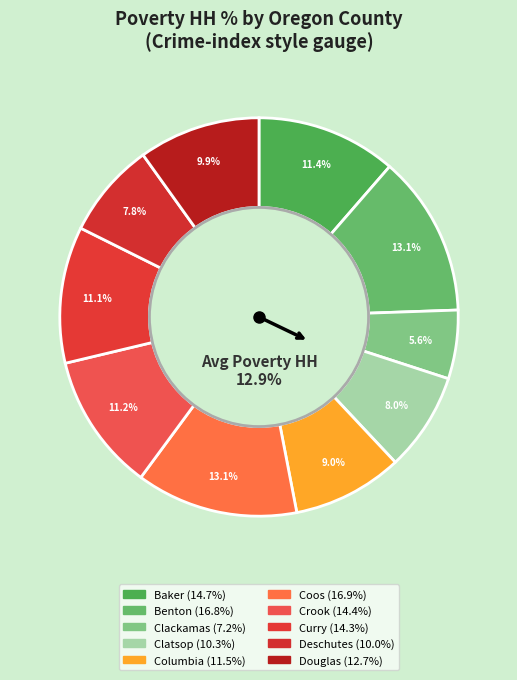

True or false: Clatsop accounts for 8% of the total.

True